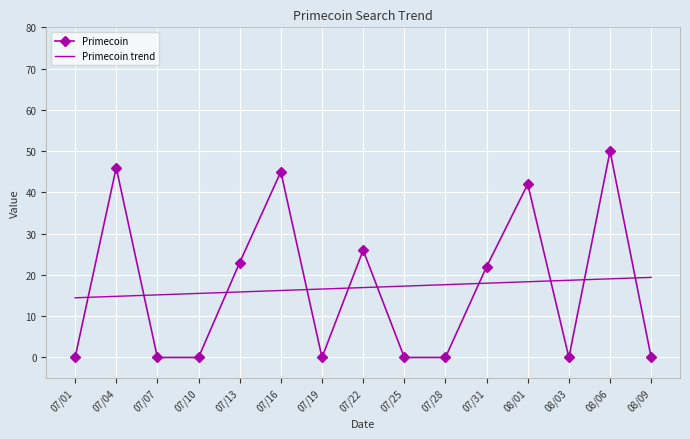

Reading right to left, what are all the values shown in this chart?

Primecoin: 0.0	50.0	0.0	42.0	22.0	0.0	0.0	26.0	0.0	45.0	23.0	0.0	0.0	46.0	0.0
Primecoin trend: 19.4	19.1	18.7	18.3	18.0	17.6	17.3	16.9	16.6	16.2	15.9	15.5	15.2	14.8	14.5